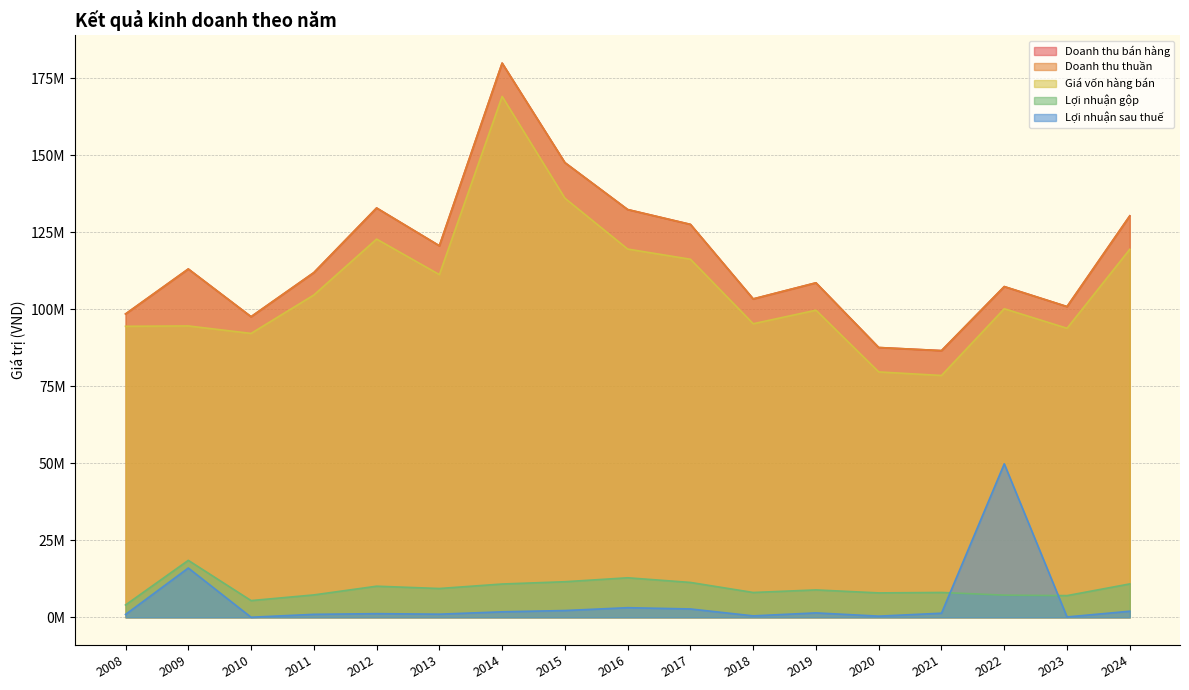

How many lines are shown in the chart?

5